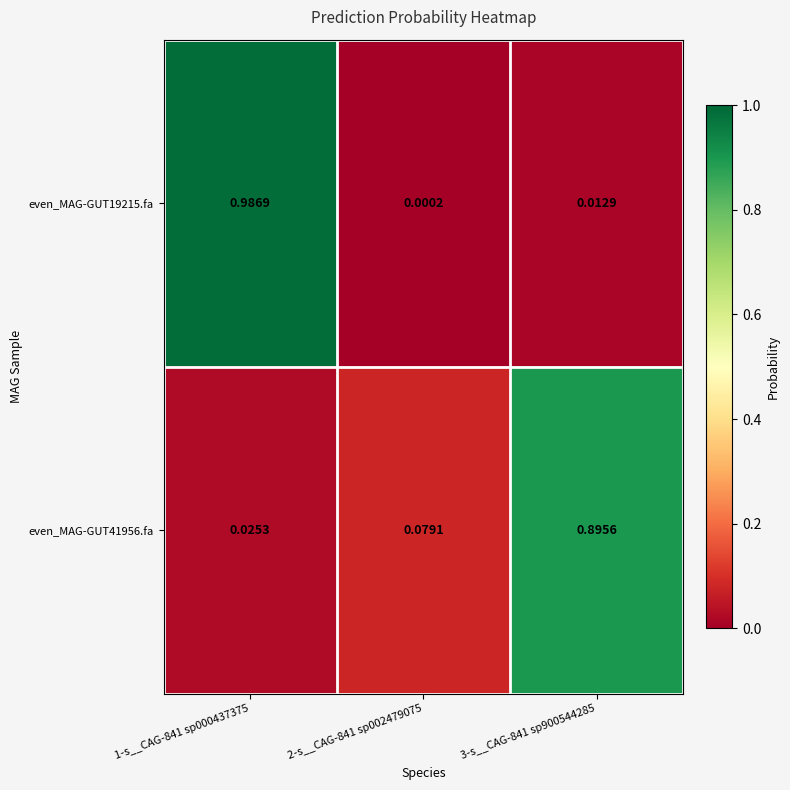

Count the number of categories in the chart.

3